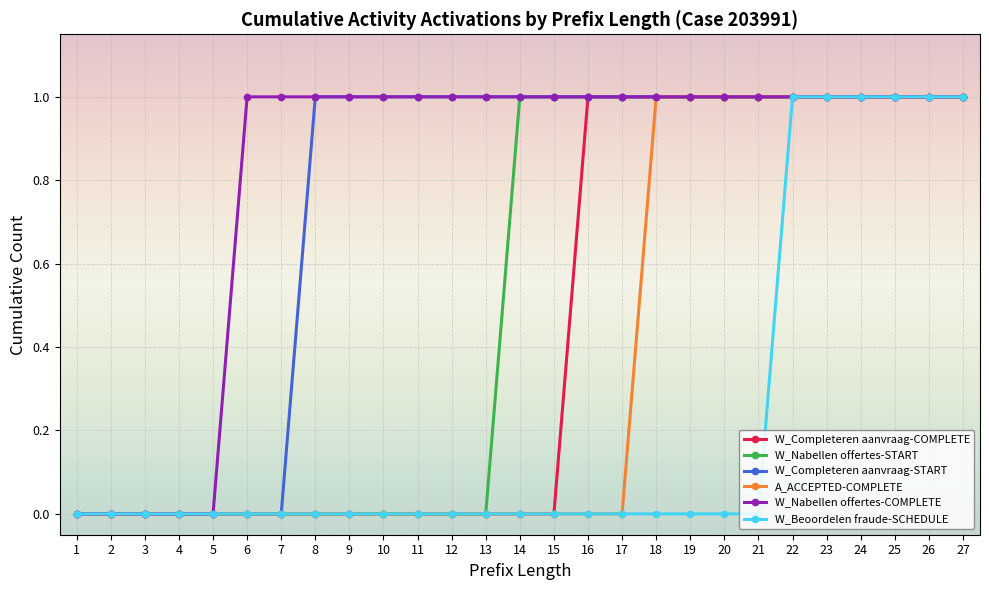

What is the value of the A_ACCEPTED-COMPLETE point at the 19th from the left?

1